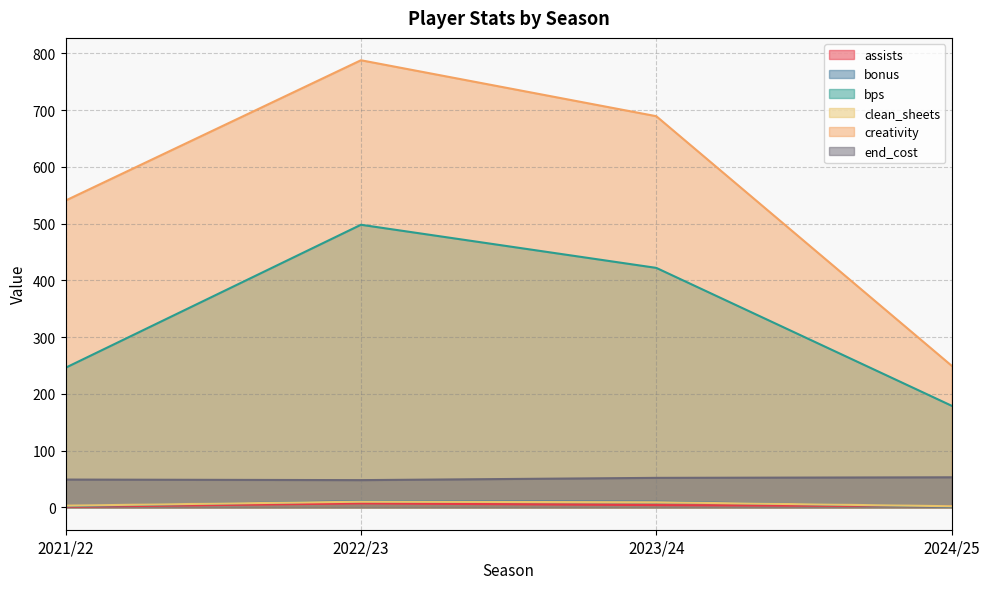

At how many categories does at least one series exceed 639?

2